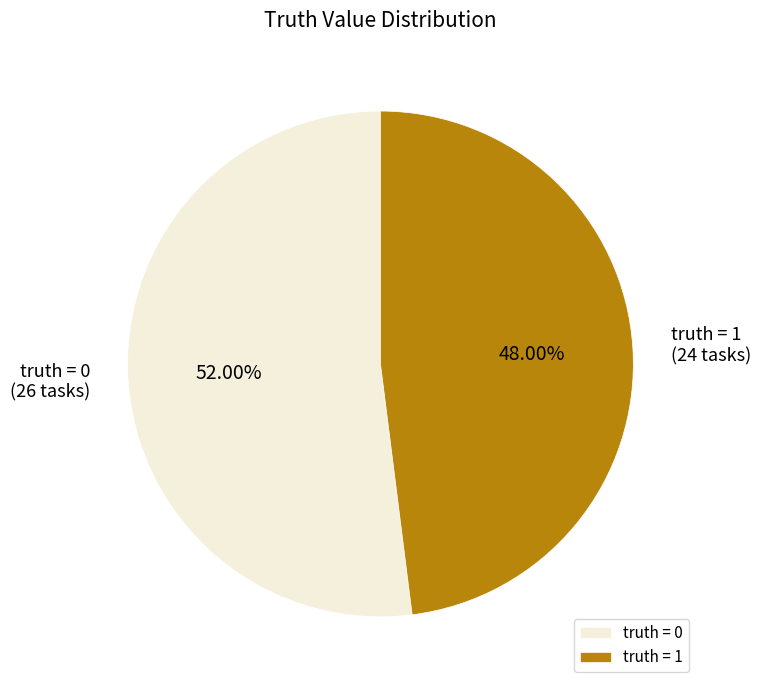

Which slice is the largest?

truth = 0